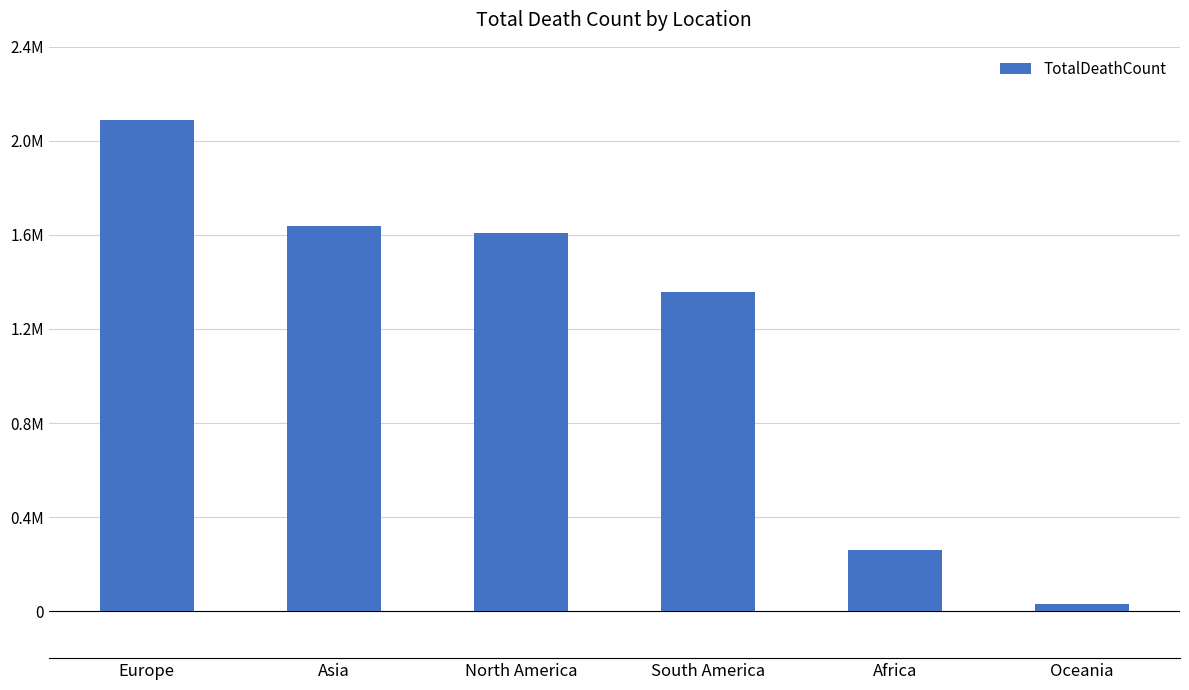

Reading left to right, extract all data points from this chart.

2087384	1635991	1607152	1357686	259064	31010